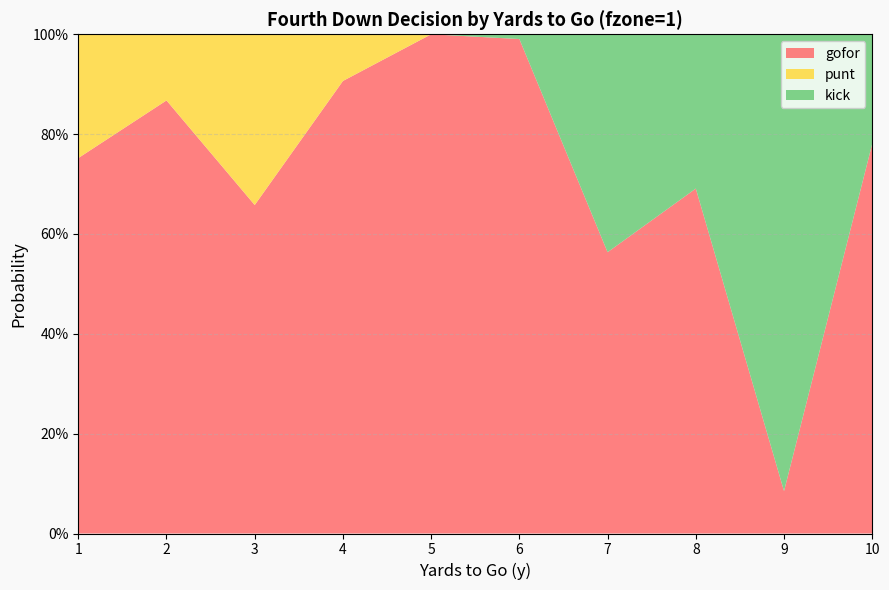

Reading right to left, extract all data points from this chart.

gofor: 10=0.8	9=0.1	8=0.7	7=0.6	6=1.0	5=1.0	4=0.9	3=0.7	2=0.9	1=0.8
punt: 10=0.0	9=0.0	8=0.0	7=0.0	6=0.0	5=0.0	4=0.1	3=0.3	2=0.1	1=0.2
kick: 10=0.2	9=0.9	8=0.3	7=0.4	6=0.0	5=0.0	4=0.0	3=0.0	2=0.0	1=0.0